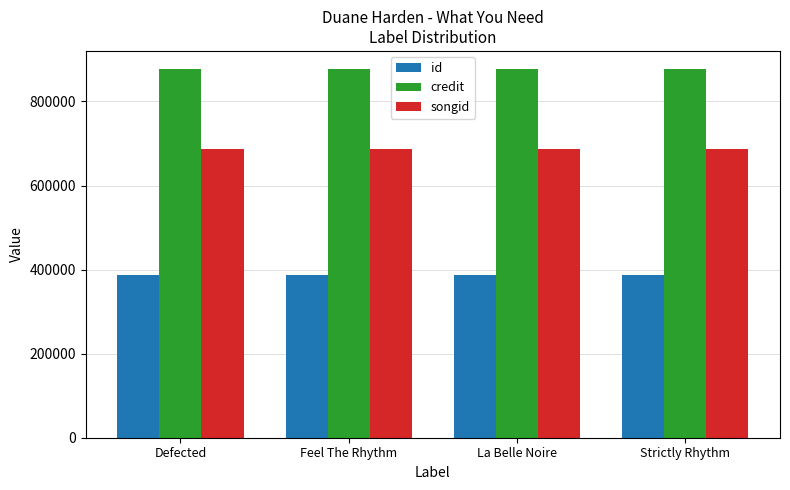

What position from the left is Strictly Rhythm?

4